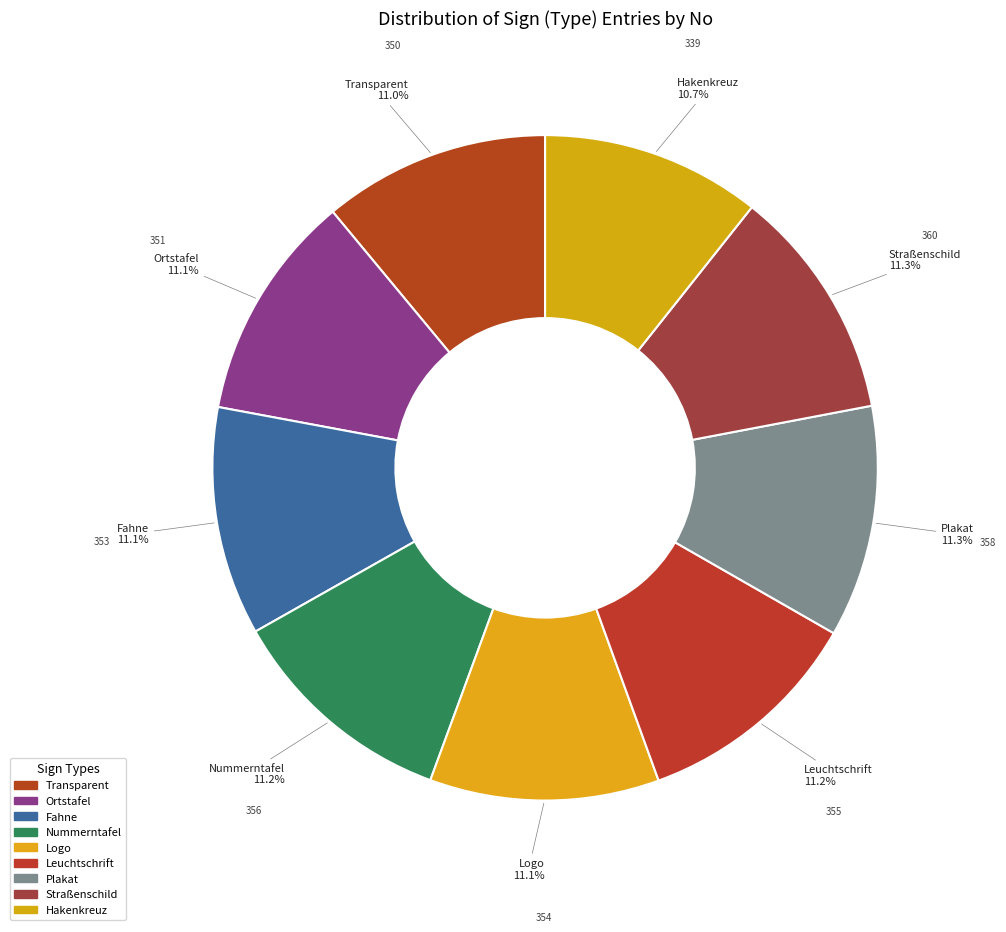

Which category has the biggest portion of the pie?

Straßenschild